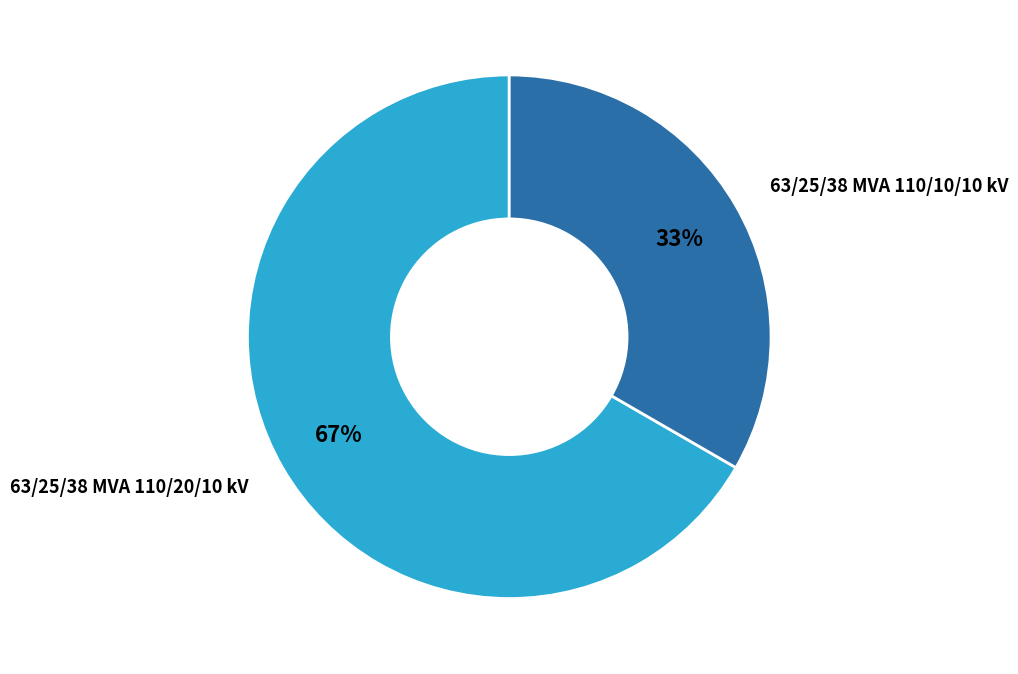

Which category accounts for the majority?

63/25/38 MVA 110/20/10 kV